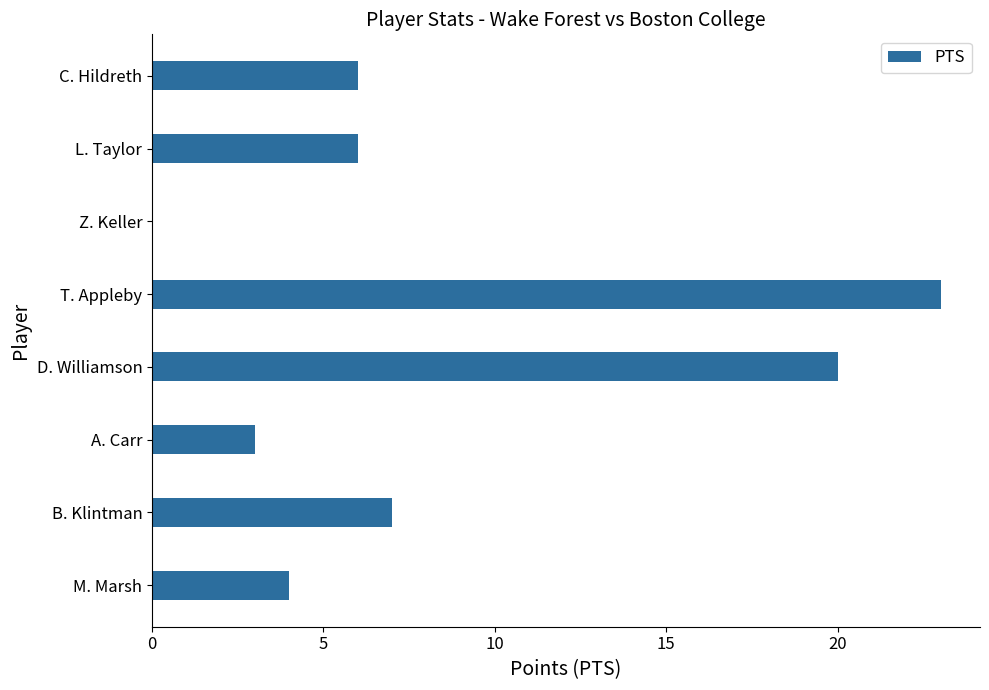

What is the ratio of the value at A. Carr to the value at L. Taylor?

0.5